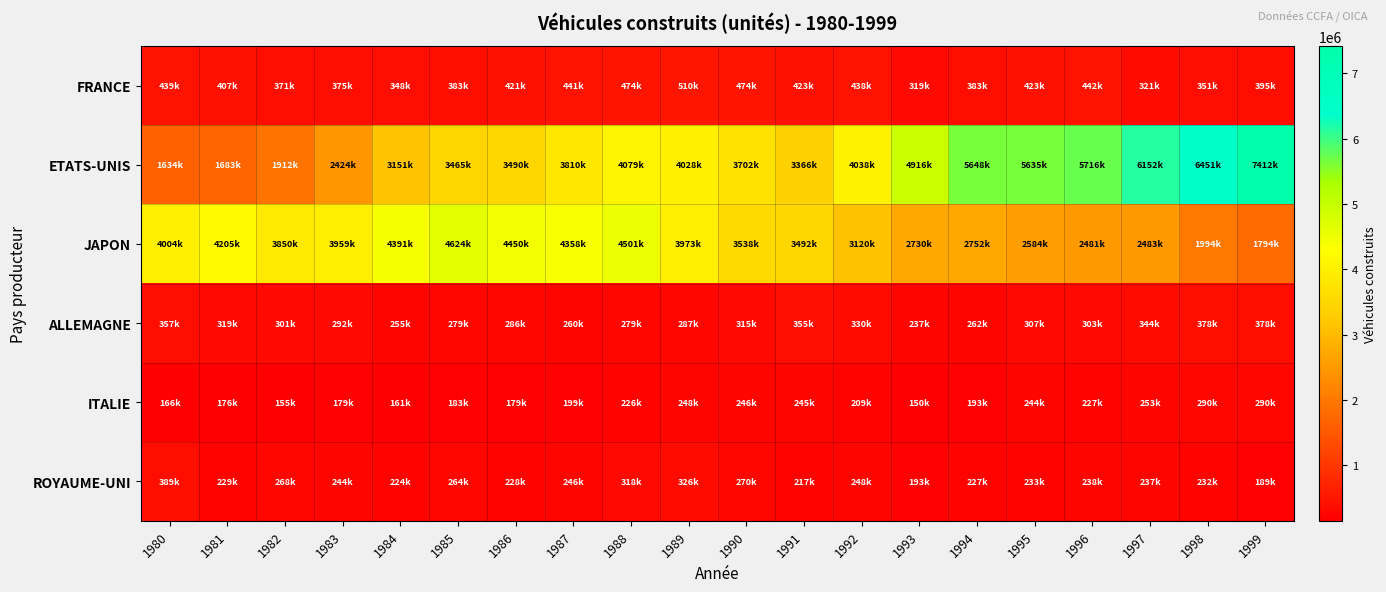

What is the smallest value displayed?

150186